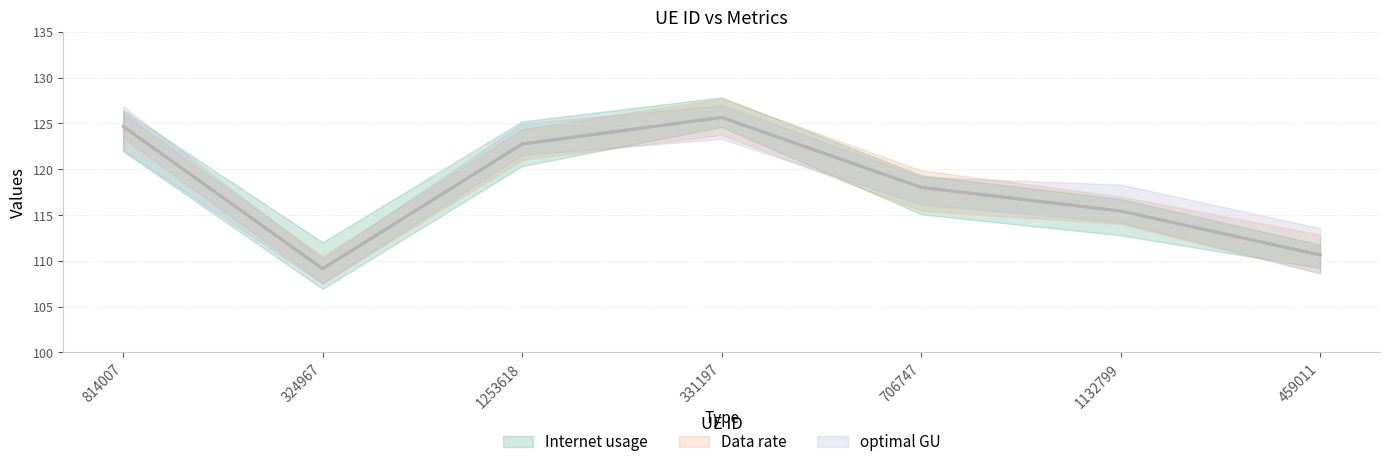

True or false: optimal GU has more than 0 interior local peaks.

True